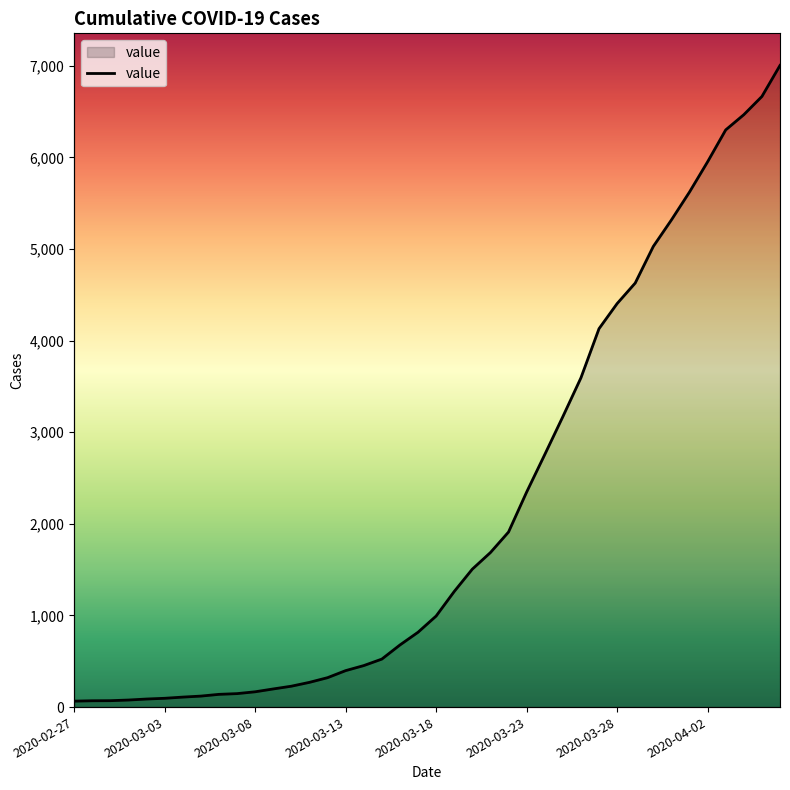

How many data points does each series have?

40